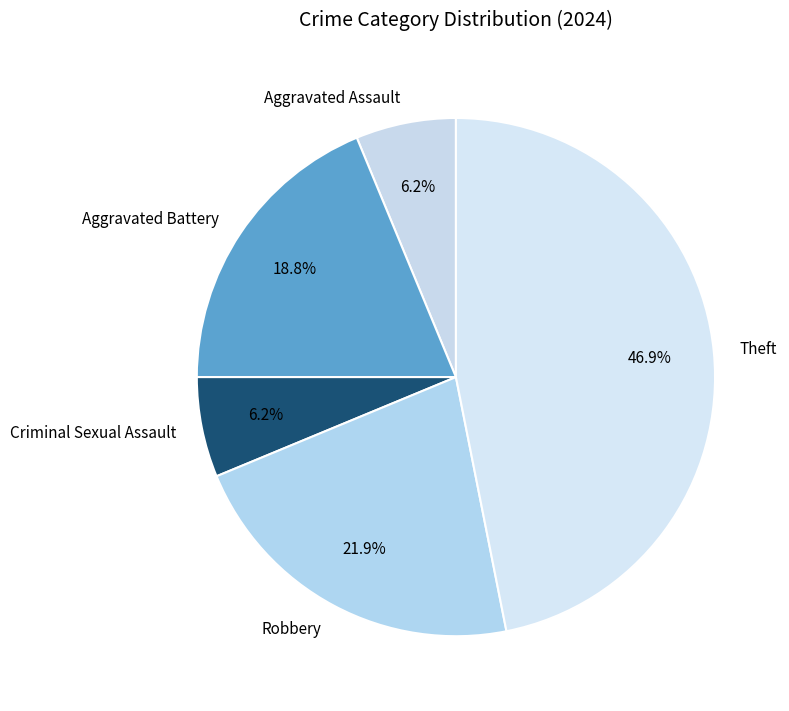

Is there a majority slice in this chart?

No